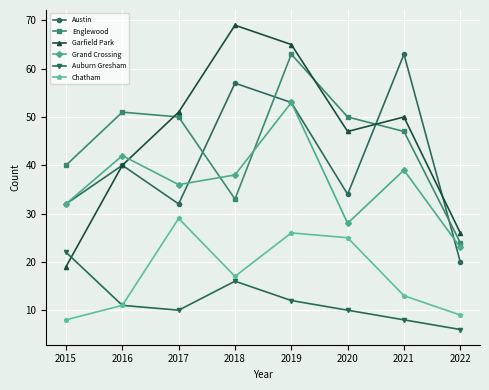

Reading right to left, list all the values displayed in this chart.

Austin: 2022=20	2021=63	2020=34	2019=53	2018=57	2017=32	2016=40	2015=32
Englewood: 2022=24	2021=47	2020=50	2019=63	2018=33	2017=50	2016=51	2015=40
Garfield Park: 2022=26	2021=50	2020=47	2019=65	2018=69	2017=51	2016=40	2015=19
Grand Crossing: 2022=23	2021=39	2020=28	2019=53	2018=38	2017=36	2016=42	2015=32
Auburn Gresham: 2022=6	2021=8	2020=10	2019=12	2018=16	2017=10	2016=11	2015=22
Chatham: 2022=9	2021=13	2020=25	2019=26	2018=17	2017=29	2016=11	2015=8